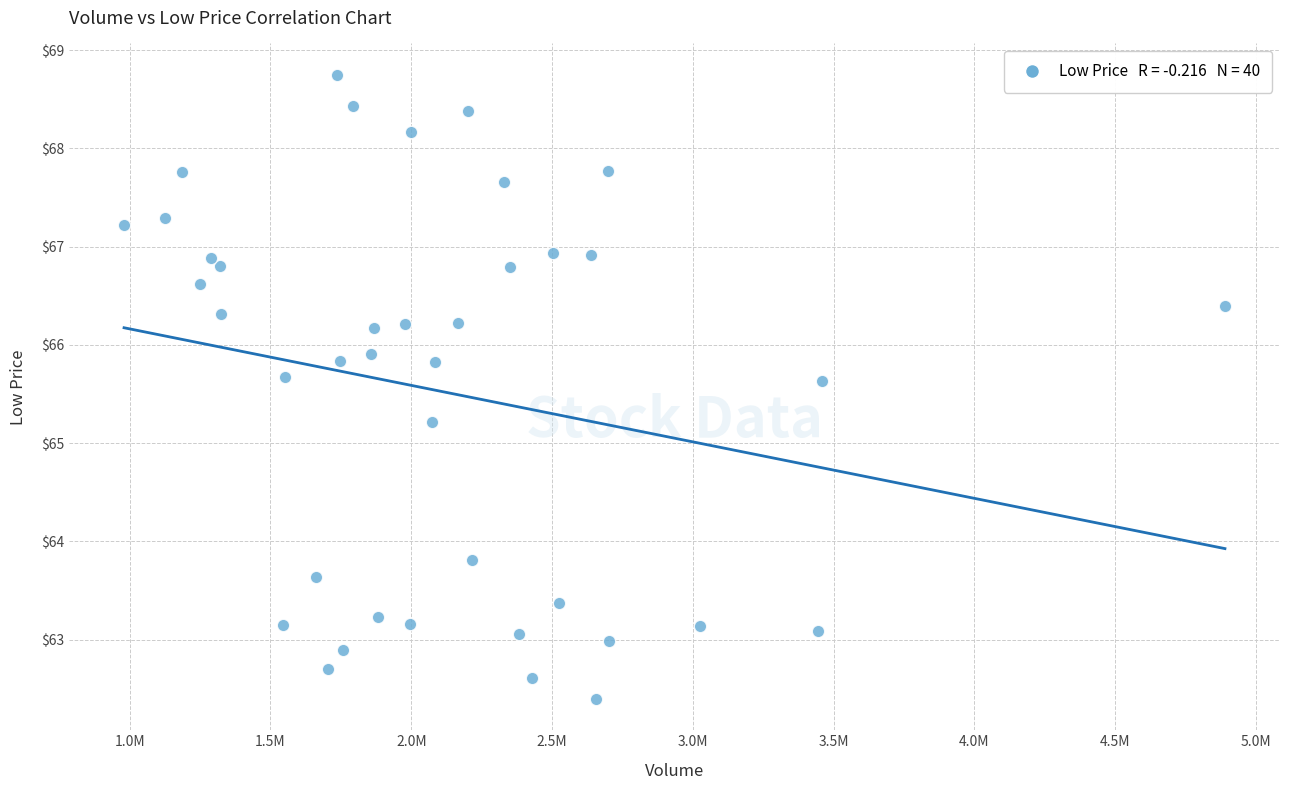

What Y value in the scatter plot is closest to 65?

65.2